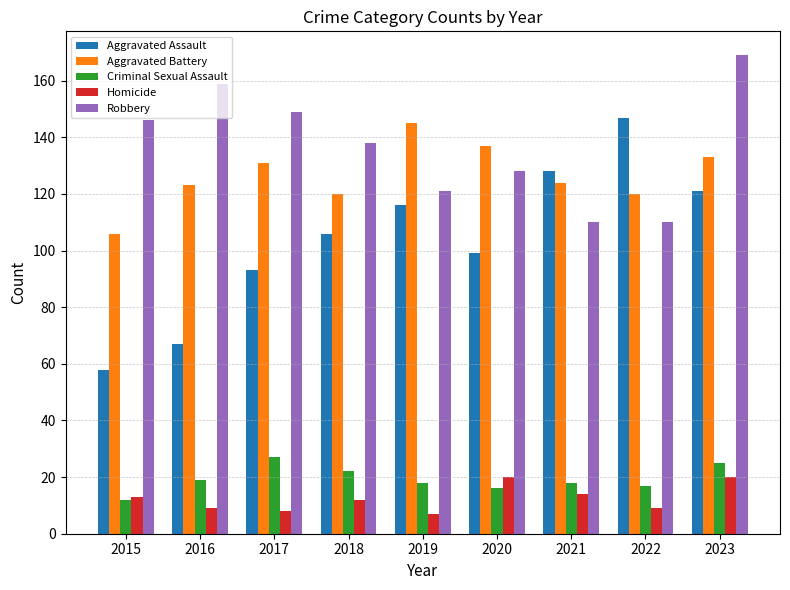

Which series has the widest spread of values?

Aggravated Assault